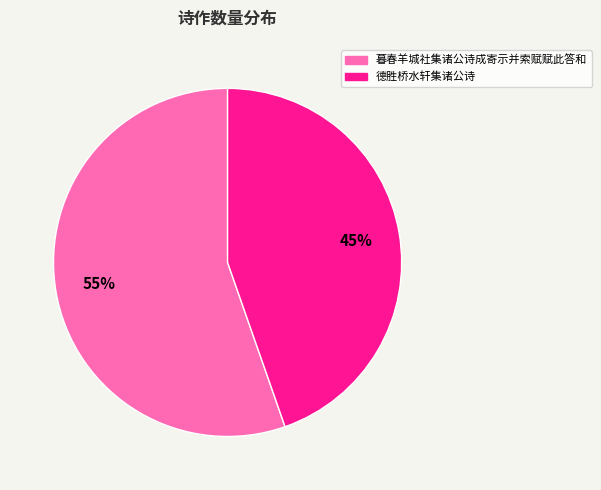

Is there any slice that represents more than half of the pie?

Yes